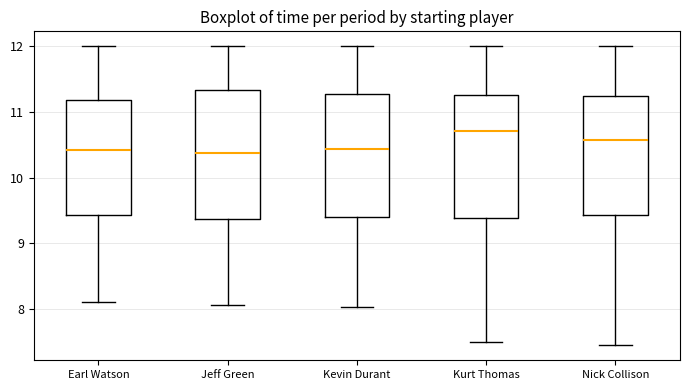

Which box's median line is the highest?

Kurt Thomas